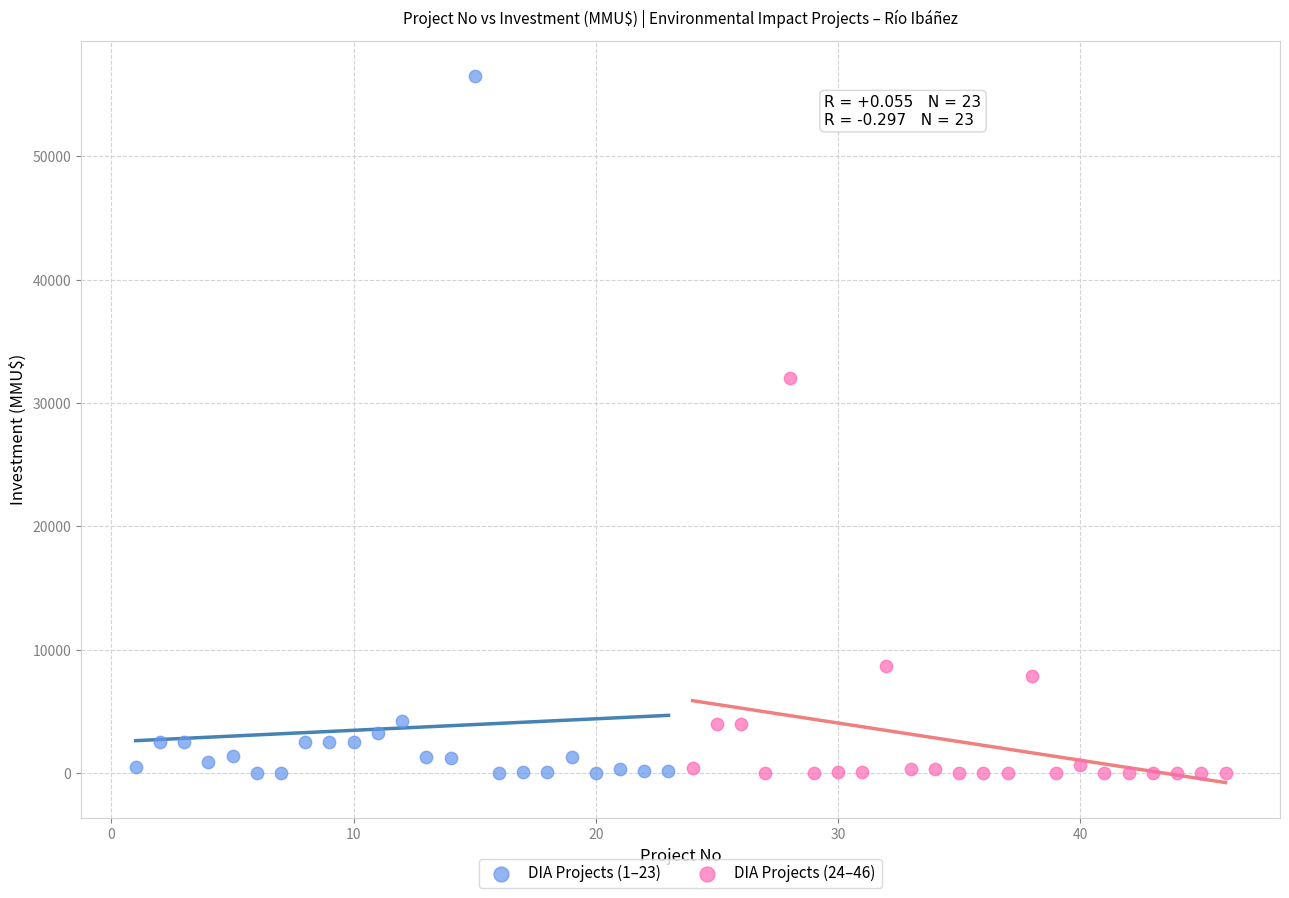

Which series has the largest Y range (max minus min)?

DIA Projects (1–23)